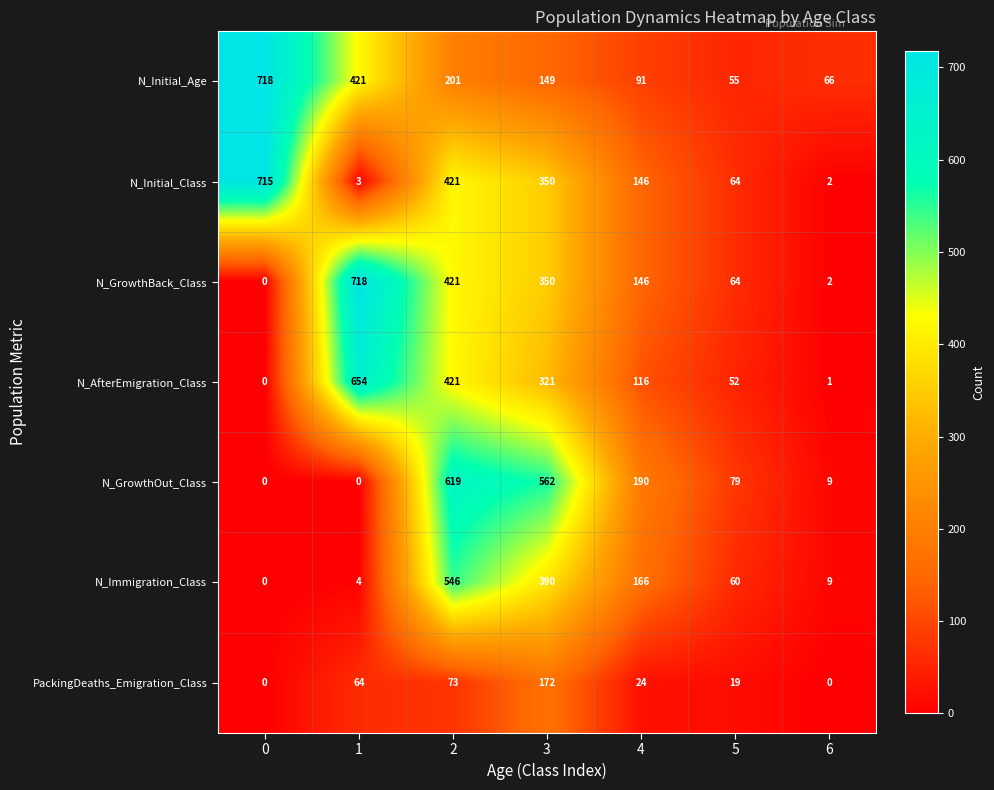

What is the difference between the N_AfterEmigration_Class values at 1 and 4?

538